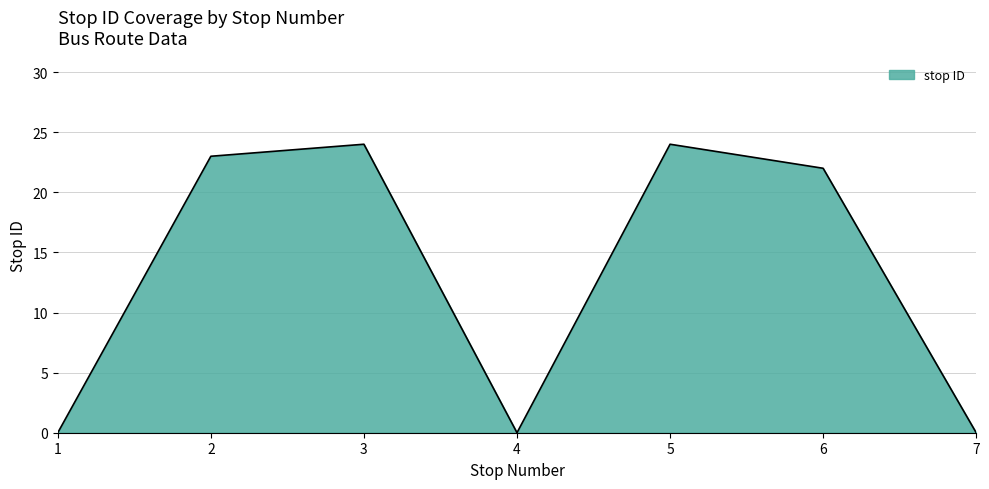

What is the maximum value shown in the chart?

24